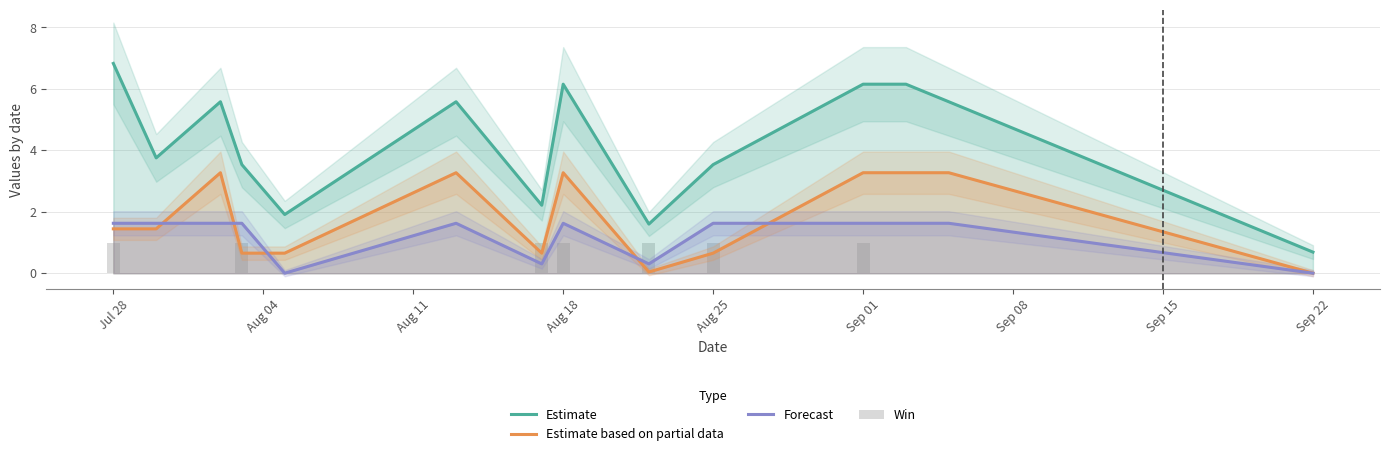

At how many categories does at least one series exceed 3?

10